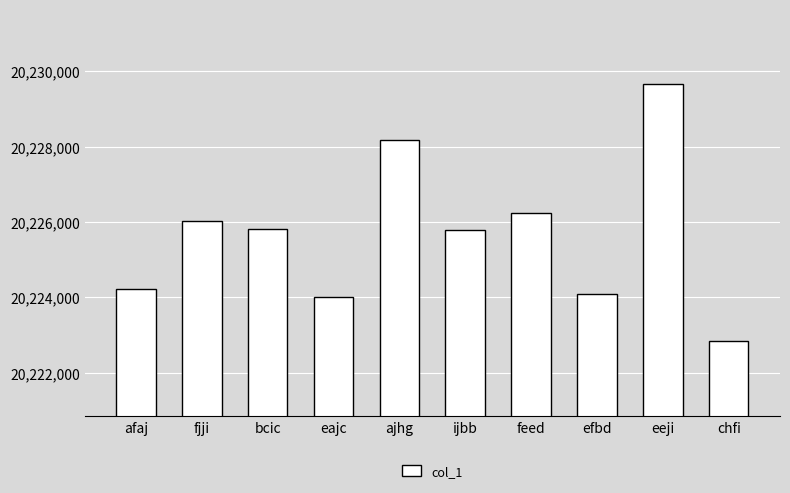

Between bcic and eajc, which is larger?

bcic